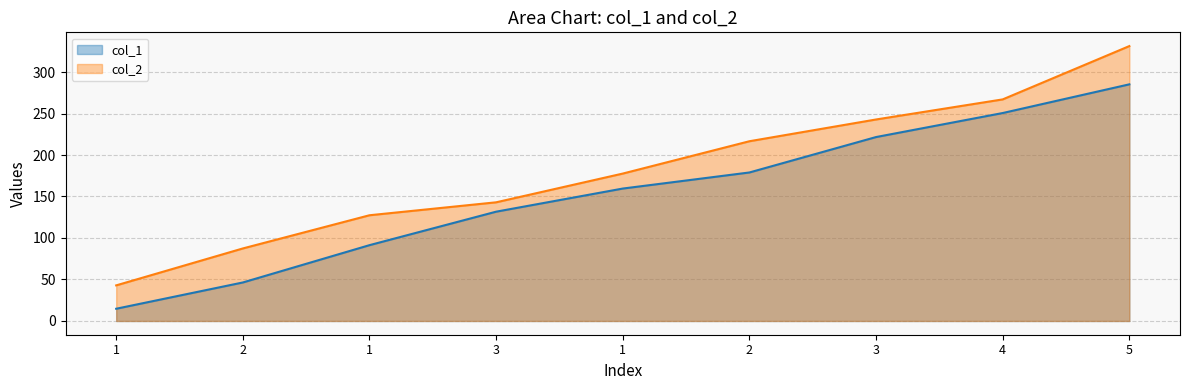

What is the value of the col_1 point at the 4th from the left?

131.7